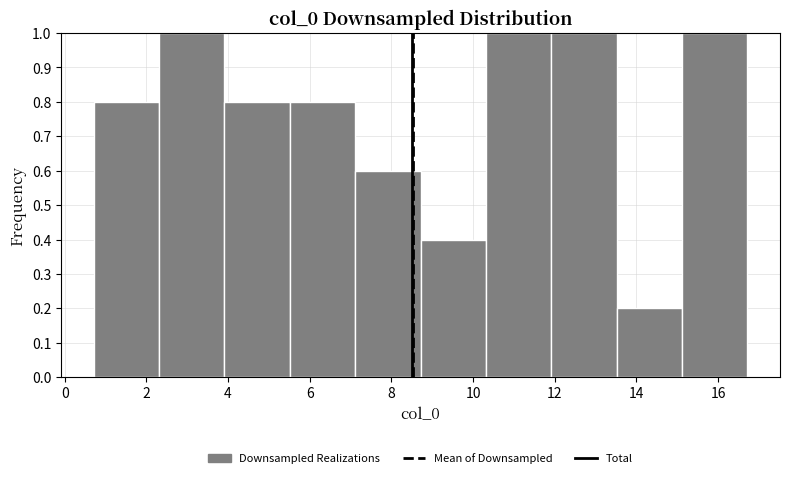

What is the height of the bar covering 0.8 to 2.4 on the x-axis? Neither the bar edges nor the heights are printed on the chart, so give them approximately, as read against the axes.

0.8